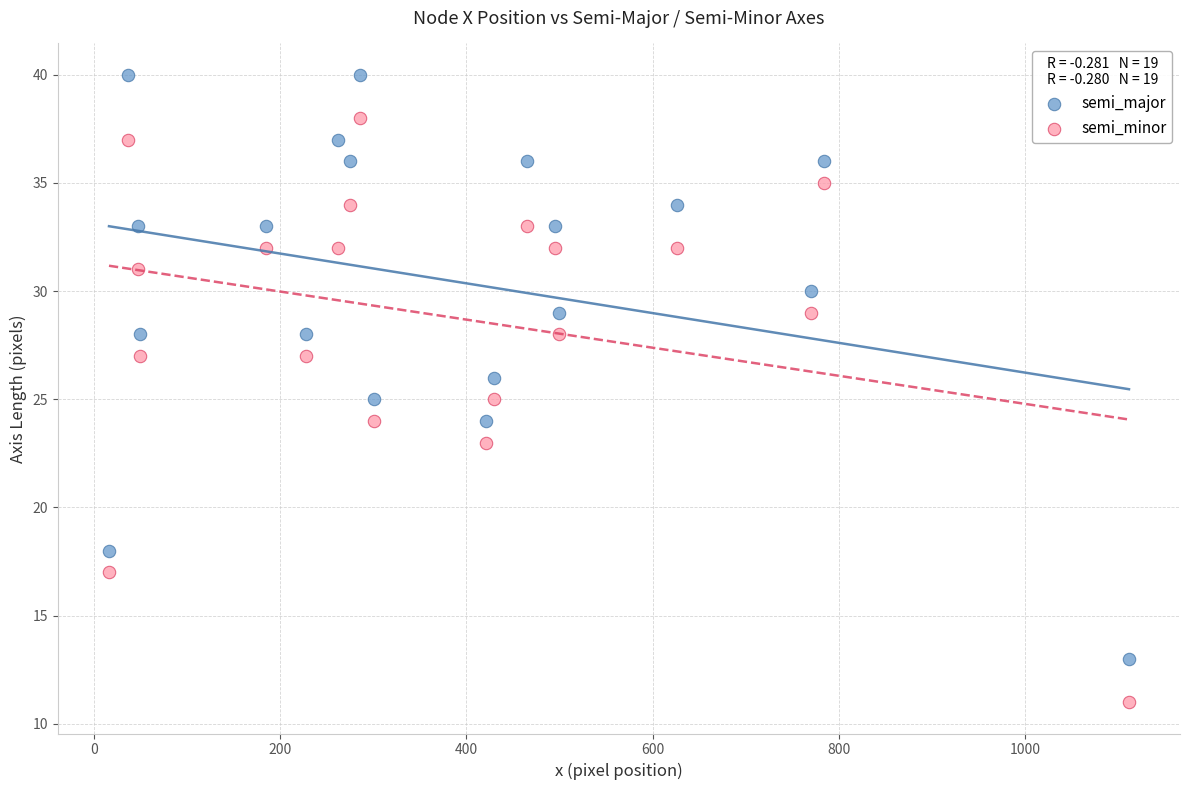

Across all data points, what is the range of X values (max minus min)?

1096